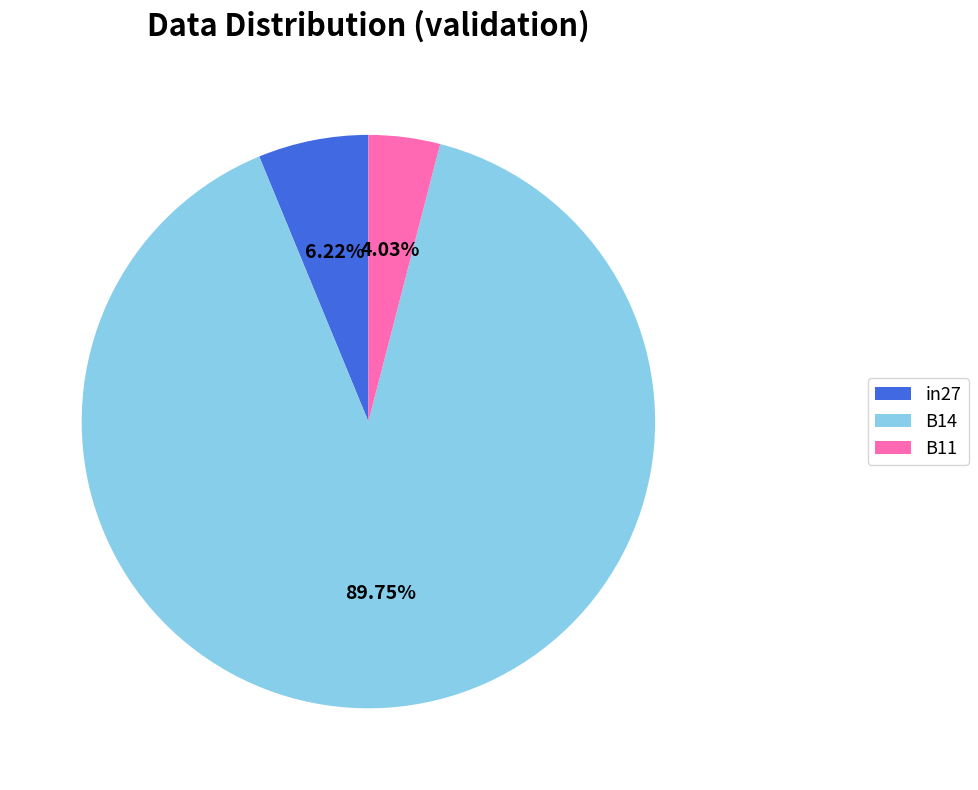

Is there any slice that represents more than half of the pie?

Yes